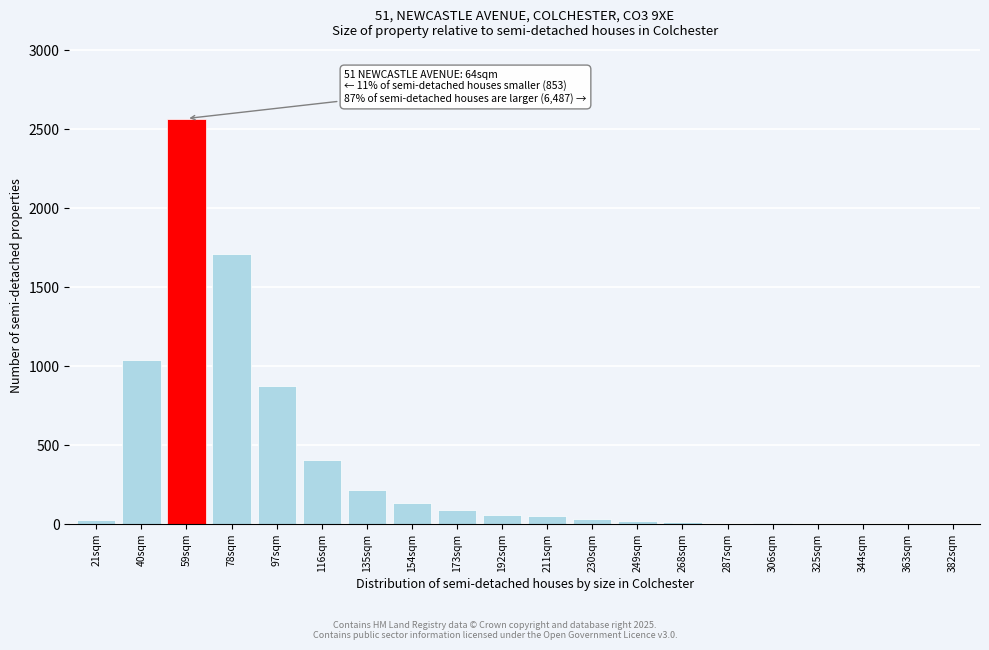

Which has a higher value, 154sqm or 78sqm?

78sqm